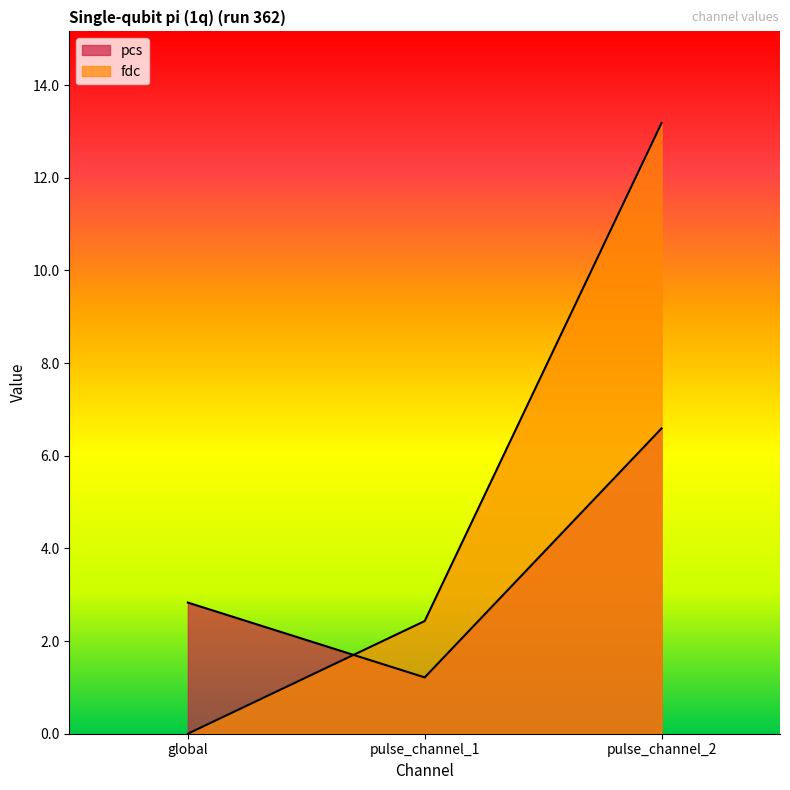

Where is pcs nearest to the value 3?

global